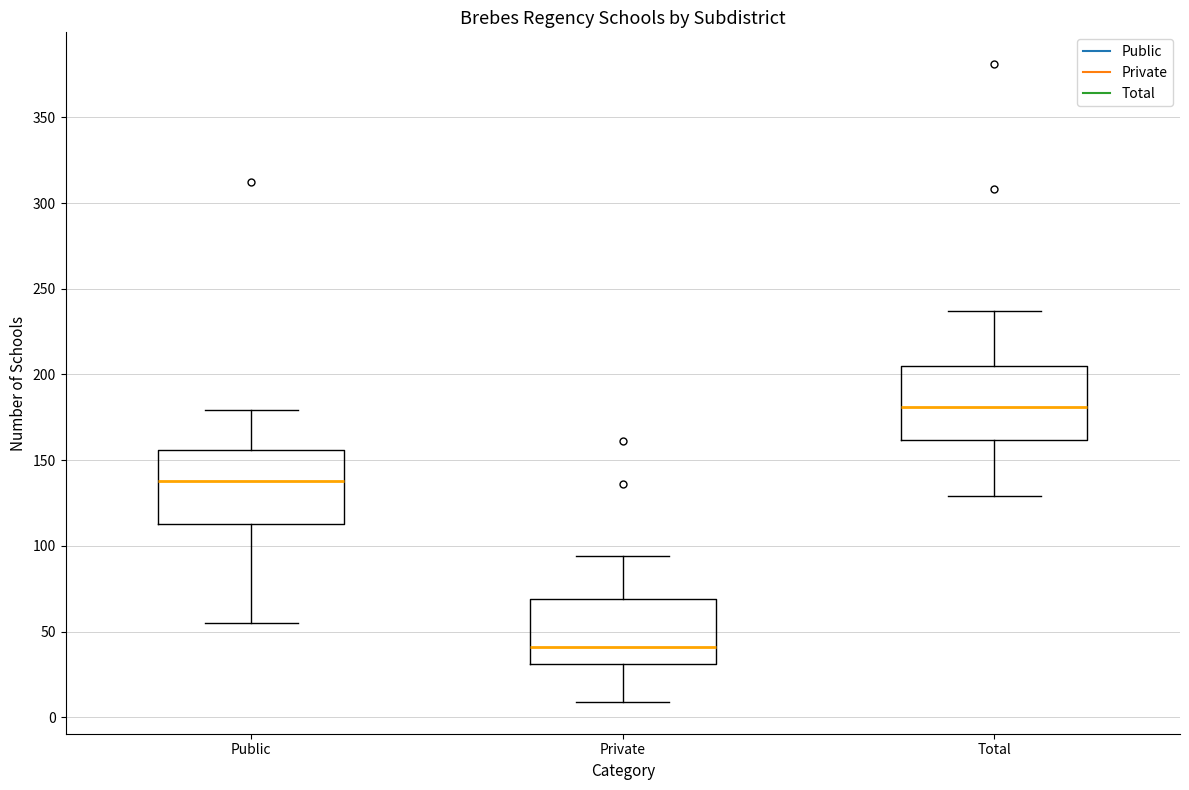

Reading left to right, transcribe this box plot: for each box, give where its median line is, the range the box spans, and where its two whiskers end, as read against the y-axis. The values are not printed on the chart, so give them approximately, as read against the axis.

Public: median 140, box 115 to 155, whiskers 55 to 180
Private: median 40, box 30 to 70, whiskers 10 to 95
Total: median 180, box 160 to 205, whiskers 130 to 235